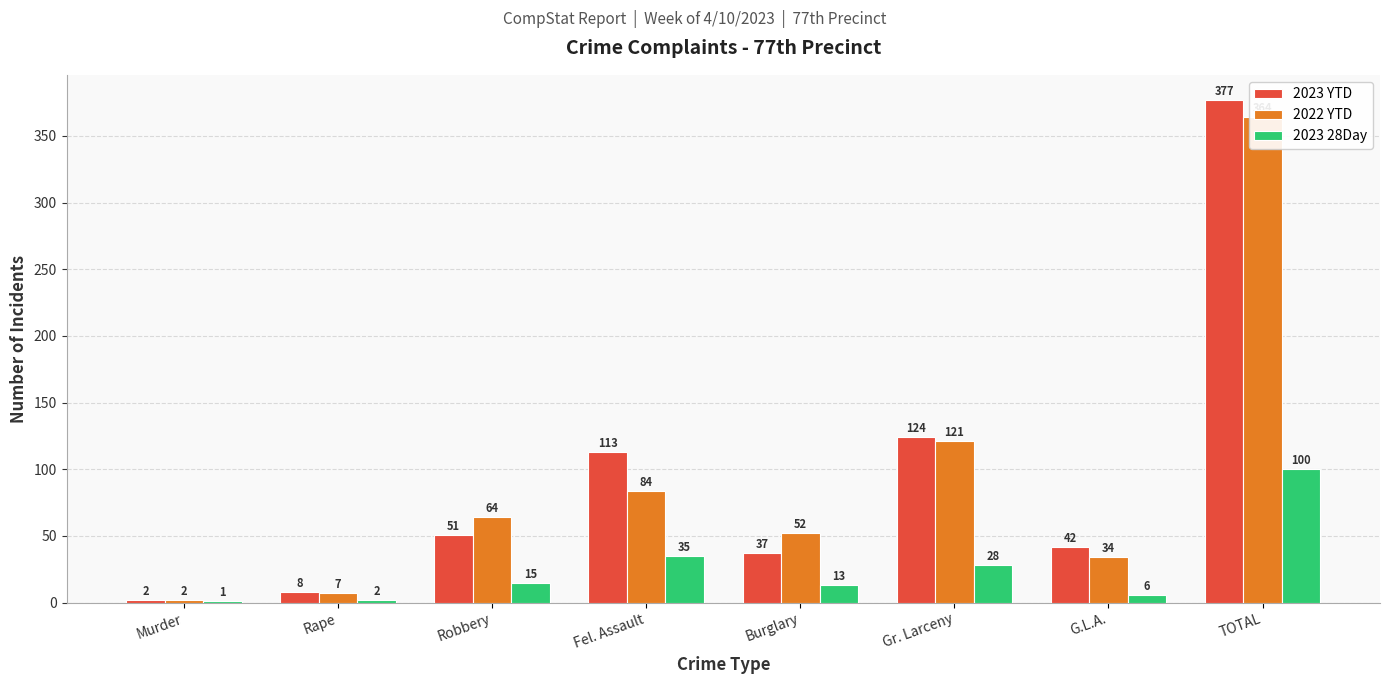

Reading right to left, list all the values displayed in this chart.

2023 YTD: TOTAL=377	G.L.A.=42	Gr. Larceny=124	Burglary=37	Fel. Assault=113	Robbery=51	Rape=8	Murder=2
2022 YTD: TOTAL=364	G.L.A.=34	Gr. Larceny=121	Burglary=52	Fel. Assault=84	Robbery=64	Rape=7	Murder=2
2023 28Day: TOTAL=100	G.L.A.=6	Gr. Larceny=28	Burglary=13	Fel. Assault=35	Robbery=15	Rape=2	Murder=1